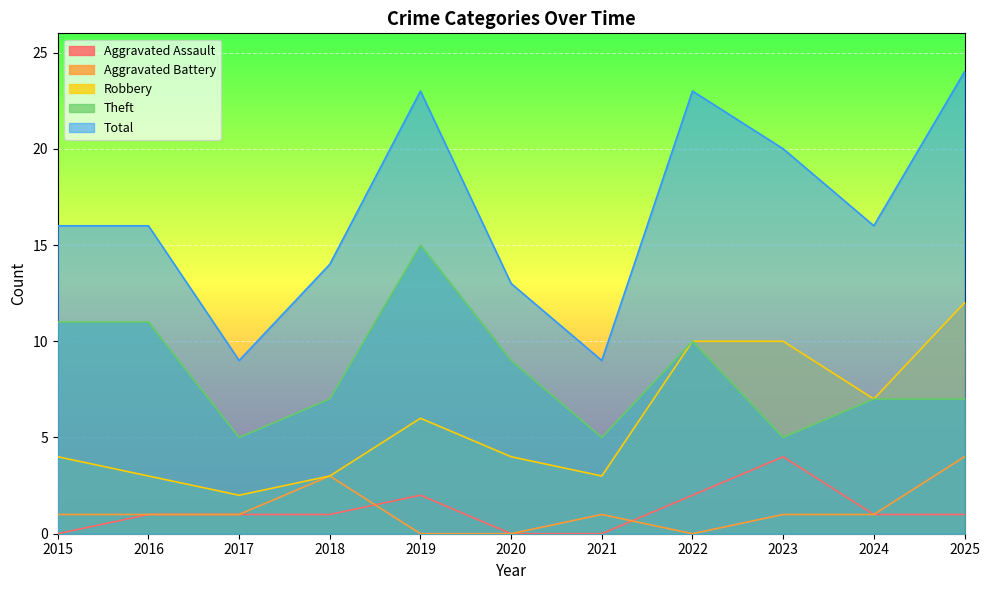

Rank the series at 2021 from lowest to highest value.

Aggravated Assault, Aggravated Battery, Robbery, Theft, Total